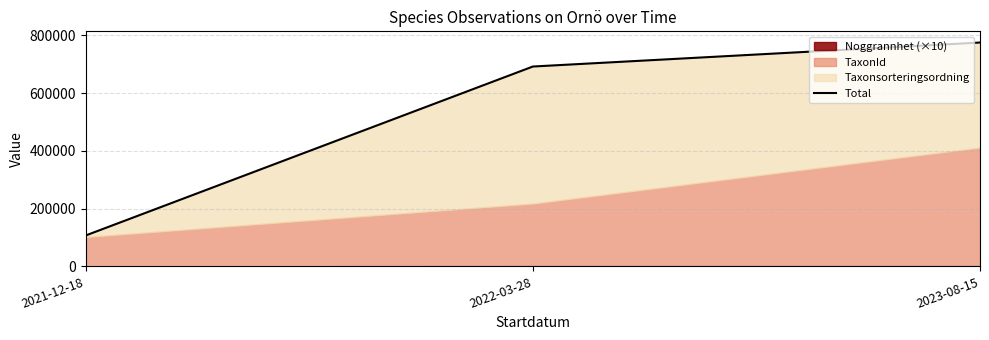

True or false: the data shows 46244 at 2021-12-18.

False